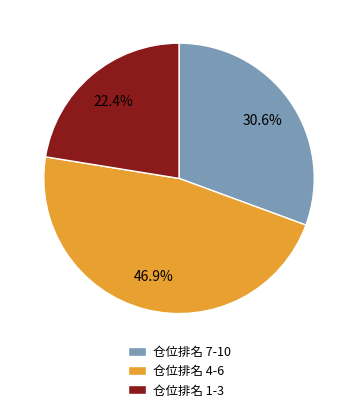

What portion of the pie excludes 仓位排名 7-10?

69.4%